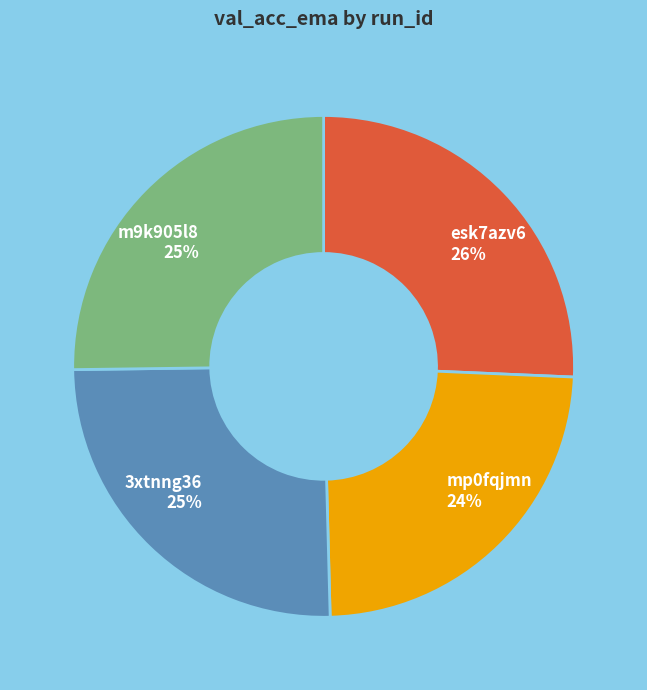

How many segments does this pie chart have?

4